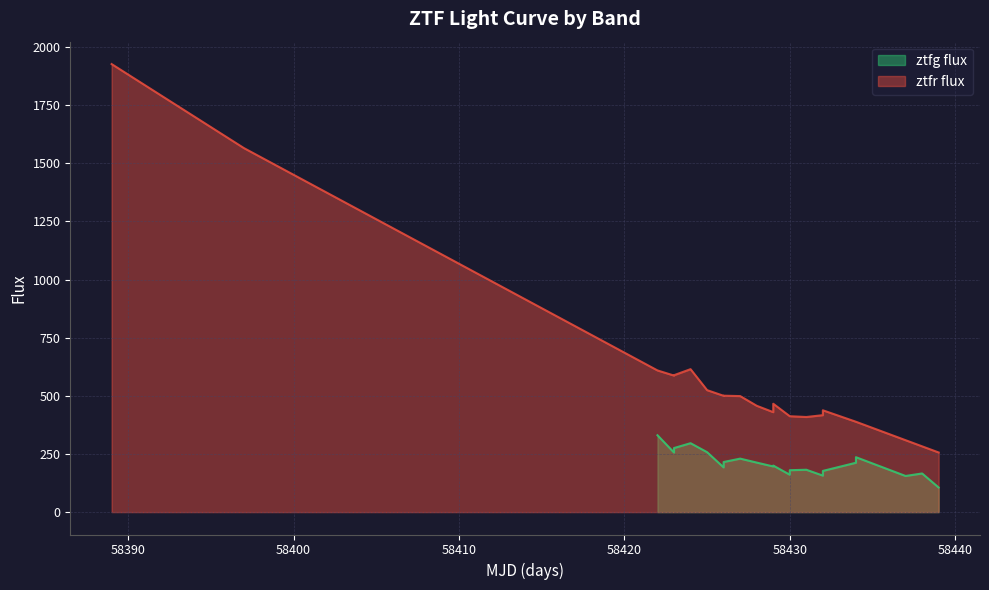

What is the difference between the maximum and minimum values in the ztfr flux series?

1670.7